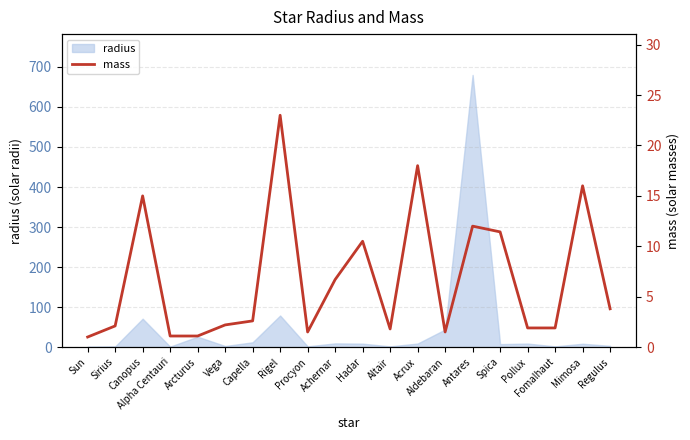

Reading left to right, extract all data points from this chart.

1.0	2.1	15.0	1.1	1.1	2.2	2.6	23.0	1.5	6.7	10.5	1.8	18.0	1.5	12.0	11.4	1.9	1.9	16.0	3.8